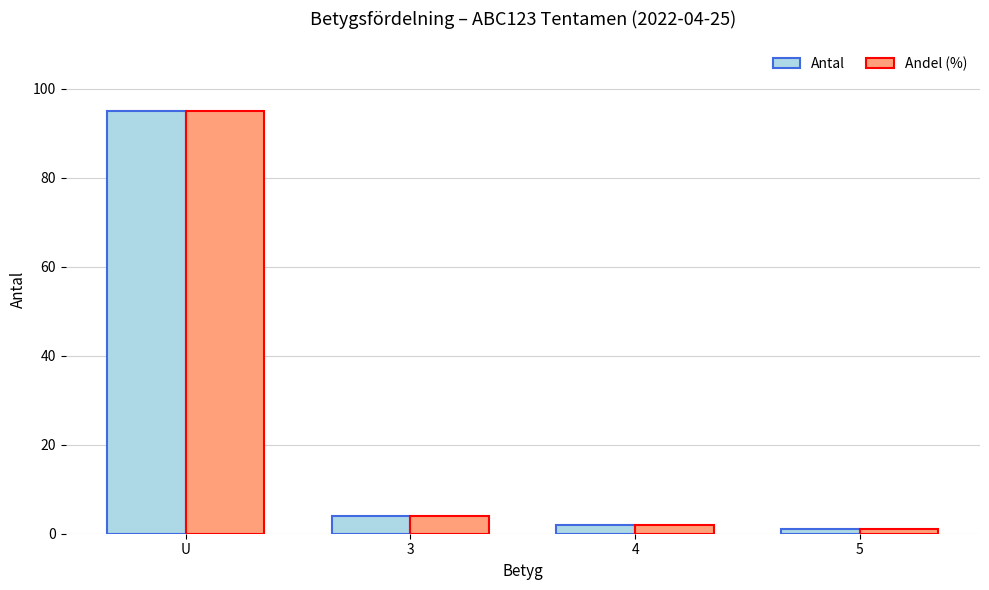

How many series are shown in this chart?

2